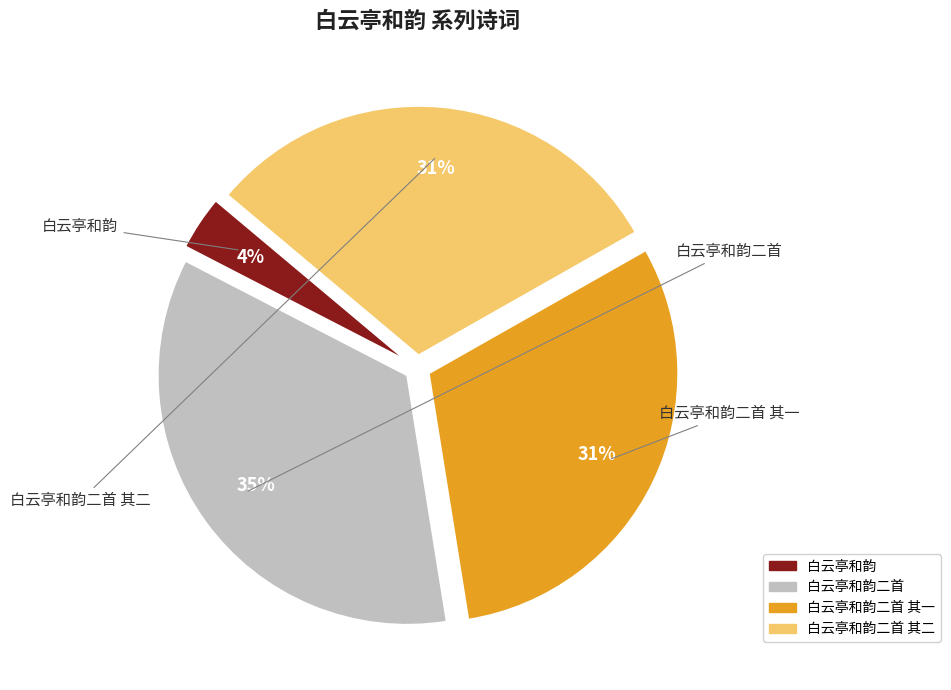

To the nearest percent, what is the average slice percentage?

25%